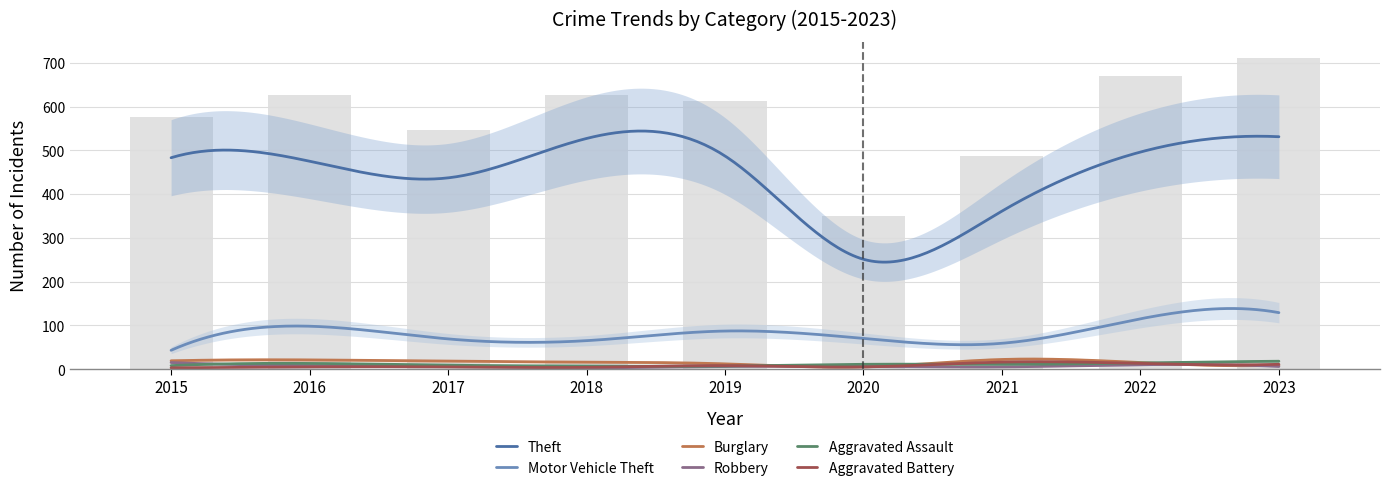

The Aggravated Battery series shows 7 at 2018. True or false?

False